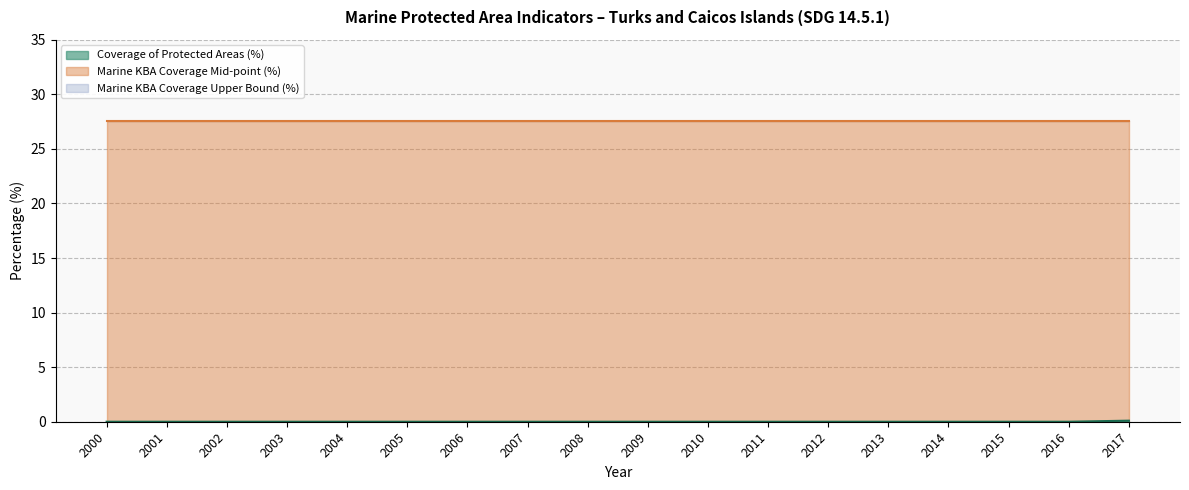

True or false: Marine KBA Coverage Upper Bound (%) and Coverage of Protected Areas (%) intersect in this chart.

False